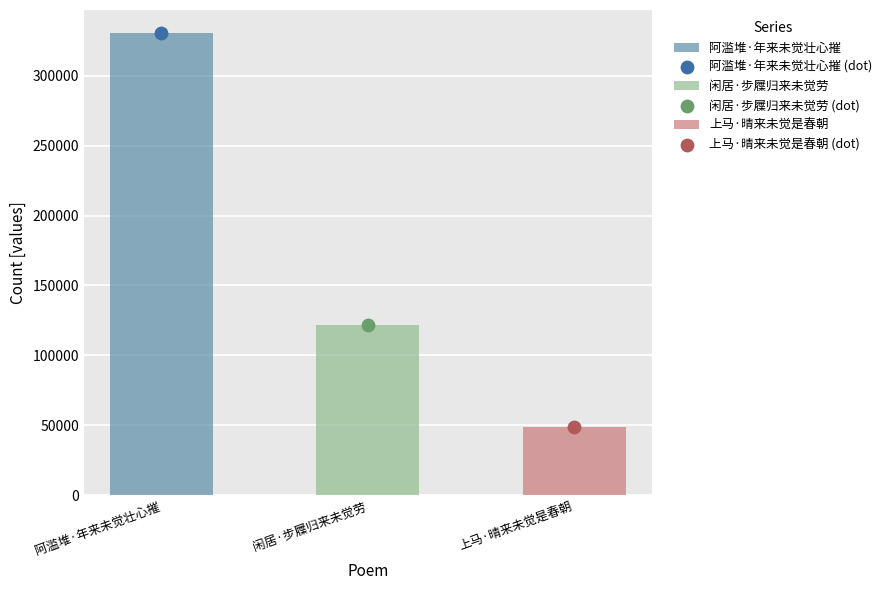

Which has a higher value, 闲居·步屧归来未觉劳 or 上马·晴来未觉是春朝?

闲居·步屧归来未觉劳